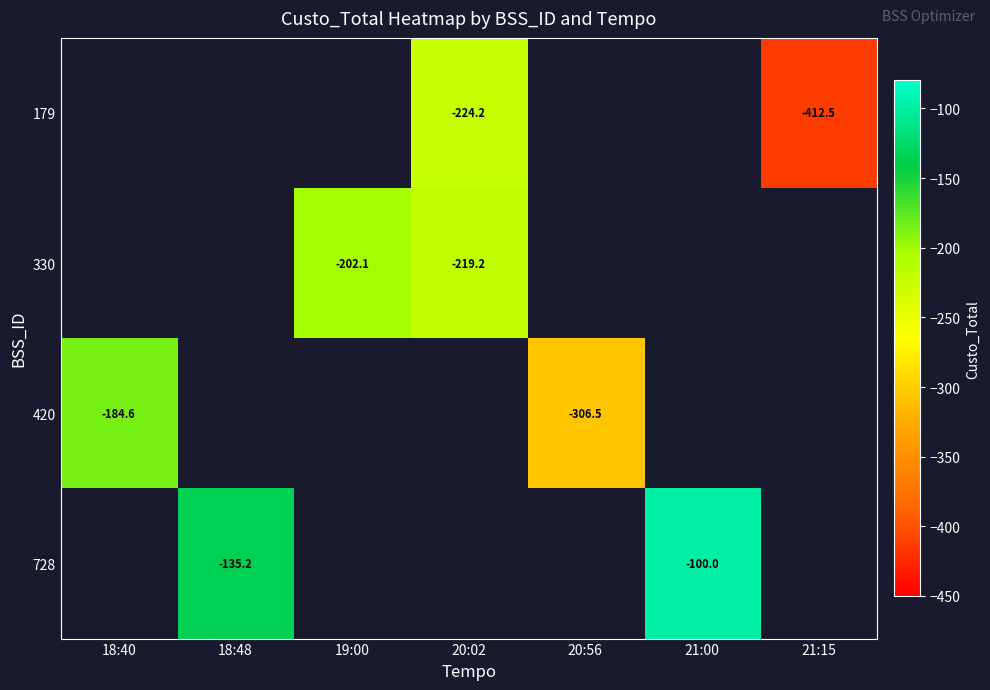

True or false: 728 has a value of -100.0 at 21:00.

True